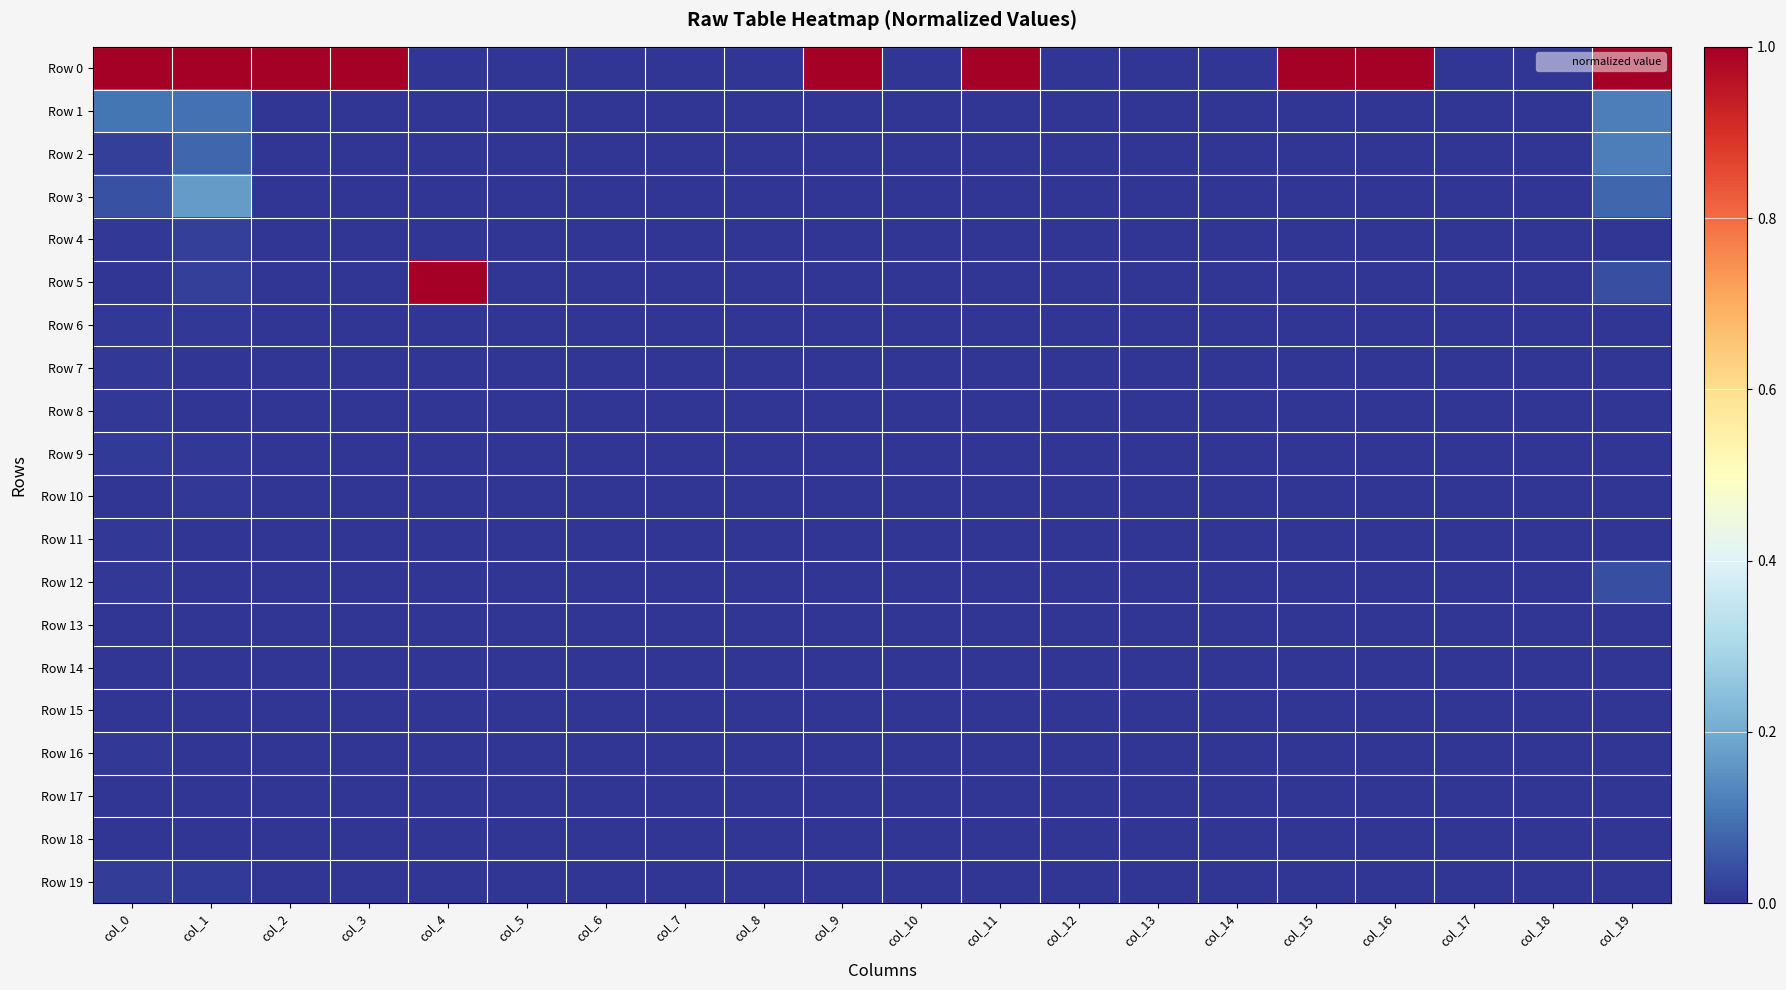

Reading left to right, transcribe all the data shown in this chart.

Row 0: col_0=1.0	col_1=1.0	col_2=1.0	col_3=1.0	col_4=0.0	col_5=0.0	col_6=0.0	col_7=0.0	col_8=0.0	col_9=1.0	col_10=0.0	col_11=1.0	col_12=0.0	col_13=0.0	col_14=0.0	col_15=1.0	col_16=1.0	col_17=0.0	col_18=0.0	col_19=1.0
Row 1: col_0=0.1	col_1=0.1	col_2=0.0	col_3=0.0	col_4=0.0	col_5=0.0	col_6=0.0	col_7=0.0	col_8=0.0	col_9=0.0	col_10=0.0	col_11=0.0	col_12=0.0	col_13=0.0	col_14=0.0	col_15=0.0	col_16=0.0	col_17=0.0	col_18=0.0	col_19=0.1
Row 2: col_0=0.0	col_1=0.1	col_2=0.0	col_3=0.0	col_4=0.0	col_5=0.0	col_6=0.0	col_7=0.0	col_8=0.0	col_9=0.0	col_10=0.0	col_11=0.0	col_12=0.0	col_13=0.0	col_14=0.0	col_15=0.0	col_16=0.0	col_17=0.0	col_18=0.0	col_19=0.1
Row 3: col_0=0.0	col_1=0.2	col_2=0.0	col_3=0.0	col_4=0.0	col_5=0.0	col_6=0.0	col_7=0.0	col_8=0.0	col_9=0.0	col_10=0.0	col_11=0.0	col_12=0.0	col_13=0.0	col_14=0.0	col_15=0.0	col_16=0.0	col_17=0.0	col_18=0.0	col_19=0.1
Row 4: col_0=0.0	col_1=0.0	col_2=0.0	col_3=0.0	col_4=0.0	col_5=0.0	col_6=0.0	col_7=0.0	col_8=0.0	col_9=0.0	col_10=0.0	col_11=0.0	col_12=0.0	col_13=0.0	col_14=0.0	col_15=0.0	col_16=0.0	col_17=0.0	col_18=0.0	col_19=0.0
Row 5: col_0=0.0	col_1=0.0	col_2=0.0	col_3=0.0	col_4=1.0	col_5=0.0	col_6=0.0	col_7=0.0	col_8=0.0	col_9=0.0	col_10=0.0	col_11=0.0	col_12=0.0	col_13=0.0	col_14=0.0	col_15=0.0	col_16=0.0	col_17=0.0	col_18=0.0	col_19=0.0
Row 6: col_0=0.0	col_1=0.0	col_2=0.0	col_3=0.0	col_4=0.0	col_5=0.0	col_6=0.0	col_7=0.0	col_8=0.0	col_9=0.0	col_10=0.0	col_11=0.0	col_12=0.0	col_13=0.0	col_14=0.0	col_15=0.0	col_16=0.0	col_17=0.0	col_18=0.0	col_19=0.0
Row 7: col_0=0.0	col_1=0.0	col_2=0.0	col_3=0.0	col_4=0.0	col_5=0.0	col_6=0.0	col_7=0.0	col_8=0.0	col_9=0.0	col_10=0.0	col_11=0.0	col_12=0.0	col_13=0.0	col_14=0.0	col_15=0.0	col_16=0.0	col_17=0.0	col_18=0.0	col_19=0.0
Row 8: col_0=0.0	col_1=0.0	col_2=0.0	col_3=0.0	col_4=0.0	col_5=0.0	col_6=0.0	col_7=0.0	col_8=0.0	col_9=0.0	col_10=0.0	col_11=0.0	col_12=0.0	col_13=0.0	col_14=0.0	col_15=0.0	col_16=0.0	col_17=0.0	col_18=0.0	col_19=0.0
Row 9: col_0=0.0	col_1=0.0	col_2=0.0	col_3=0.0	col_4=0.0	col_5=0.0	col_6=0.0	col_7=0.0	col_8=0.0	col_9=0.0	col_10=0.0	col_11=0.0	col_12=0.0	col_13=0.0	col_14=0.0	col_15=0.0	col_16=0.0	col_17=0.0	col_18=0.0	col_19=0.0
Row 10: col_0=0.0	col_1=0.0	col_2=0.0	col_3=0.0	col_4=0.0	col_5=0.0	col_6=0.0	col_7=0.0	col_8=0.0	col_9=0.0	col_10=0.0	col_11=0.0	col_12=0.0	col_13=0.0	col_14=0.0	col_15=0.0	col_16=0.0	col_17=0.0	col_18=0.0	col_19=0.0
Row 11: col_0=0.0	col_1=0.0	col_2=0.0	col_3=0.0	col_4=0.0	col_5=0.0	col_6=0.0	col_7=0.0	col_8=0.0	col_9=0.0	col_10=0.0	col_11=0.0	col_12=0.0	col_13=0.0	col_14=0.0	col_15=0.0	col_16=0.0	col_17=0.0	col_18=0.0	col_19=0.0
Row 12: col_0=0.0	col_1=0.0	col_2=0.0	col_3=0.0	col_4=0.0	col_5=0.0	col_6=0.0	col_7=0.0	col_8=0.0	col_9=0.0	col_10=0.0	col_11=0.0	col_12=0.0	col_13=0.0	col_14=0.0	col_15=0.0	col_16=0.0	col_17=0.0	col_18=0.0	col_19=0.0
Row 13: col_0=0.0	col_1=0.0	col_2=0.0	col_3=0.0	col_4=0.0	col_5=0.0	col_6=0.0	col_7=0.0	col_8=0.0	col_9=0.0	col_10=0.0	col_11=0.0	col_12=0.0	col_13=0.0	col_14=0.0	col_15=0.0	col_16=0.0	col_17=0.0	col_18=0.0	col_19=0.0
Row 14: col_0=0.0	col_1=0.0	col_2=0.0	col_3=0.0	col_4=0.0	col_5=0.0	col_6=0.0	col_7=0.0	col_8=0.0	col_9=0.0	col_10=0.0	col_11=0.0	col_12=0.0	col_13=0.0	col_14=0.0	col_15=0.0	col_16=0.0	col_17=0.0	col_18=0.0	col_19=0.0
Row 15: col_0=0.0	col_1=0.0	col_2=0.0	col_3=0.0	col_4=0.0	col_5=0.0	col_6=0.0	col_7=0.0	col_8=0.0	col_9=0.0	col_10=0.0	col_11=0.0	col_12=0.0	col_13=0.0	col_14=0.0	col_15=0.0	col_16=0.0	col_17=0.0	col_18=0.0	col_19=0.0
Row 16: col_0=0.0	col_1=0.0	col_2=0.0	col_3=0.0	col_4=0.0	col_5=0.0	col_6=0.0	col_7=0.0	col_8=0.0	col_9=0.0	col_10=0.0	col_11=0.0	col_12=0.0	col_13=0.0	col_14=0.0	col_15=0.0	col_16=0.0	col_17=0.0	col_18=0.0	col_19=0.0
Row 17: col_0=0.0	col_1=0.0	col_2=0.0	col_3=0.0	col_4=0.0	col_5=0.0	col_6=0.0	col_7=0.0	col_8=0.0	col_9=0.0	col_10=0.0	col_11=0.0	col_12=0.0	col_13=0.0	col_14=0.0	col_15=0.0	col_16=0.0	col_17=0.0	col_18=0.0	col_19=0.0
Row 18: col_0=0.0	col_1=0.0	col_2=0.0	col_3=0.0	col_4=0.0	col_5=0.0	col_6=0.0	col_7=0.0	col_8=0.0	col_9=0.0	col_10=0.0	col_11=0.0	col_12=0.0	col_13=0.0	col_14=0.0	col_15=0.0	col_16=0.0	col_17=0.0	col_18=0.0	col_19=0.0
Row 19: col_0=0.0	col_1=0.0	col_2=0.0	col_3=0.0	col_4=0.0	col_5=0.0	col_6=0.0	col_7=0.0	col_8=0.0	col_9=0.0	col_10=0.0	col_11=0.0	col_12=0.0	col_13=0.0	col_14=0.0	col_15=0.0	col_16=0.0	col_17=0.0	col_18=0.0	col_19=0.0